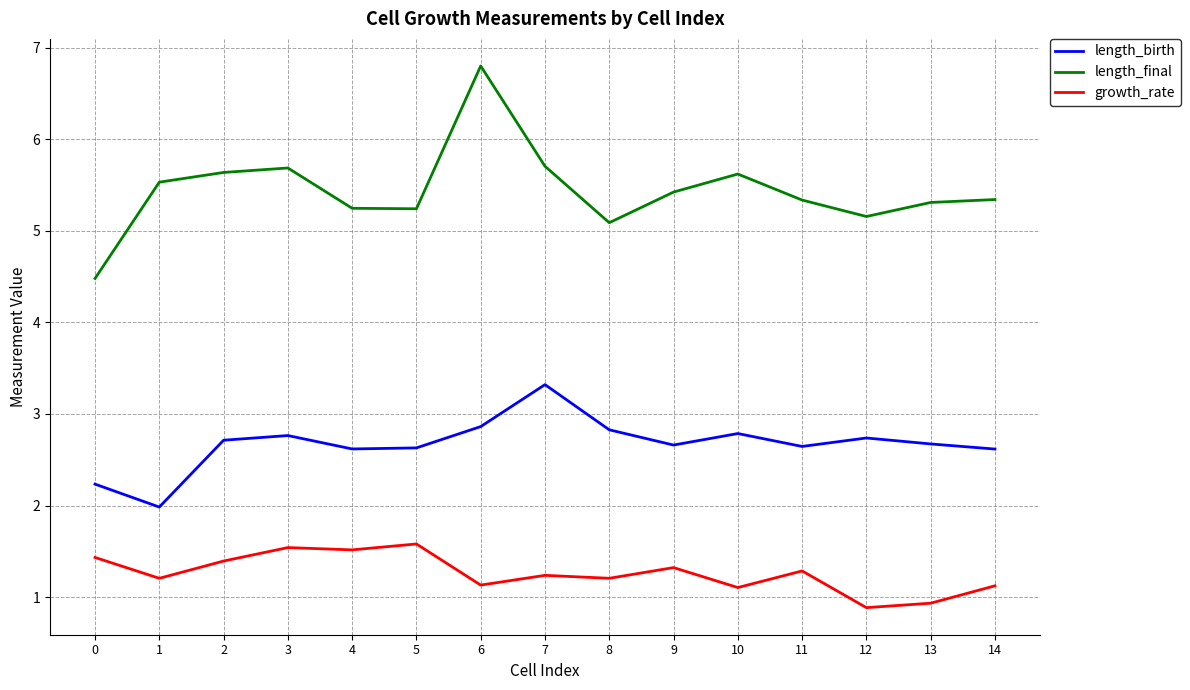

Which series has the largest total across all categories?

length_final